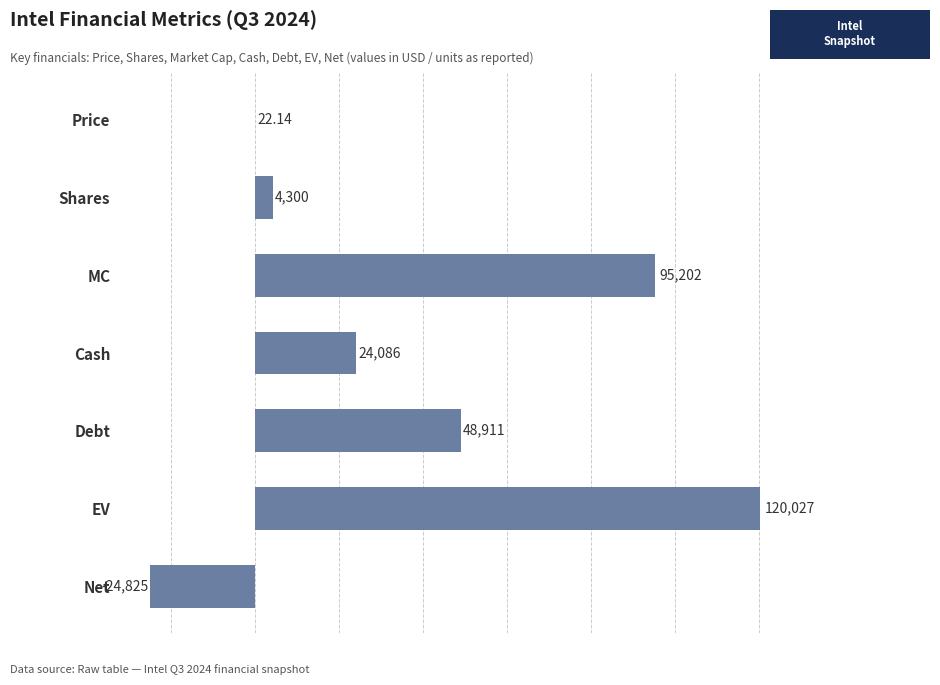

How many positive values are there?

6